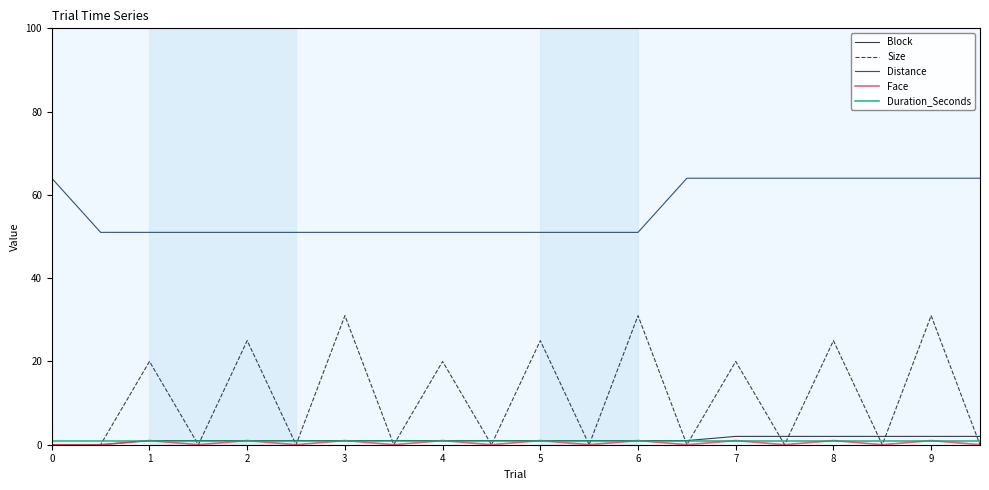

Which series has the largest total across all categories?

Distance